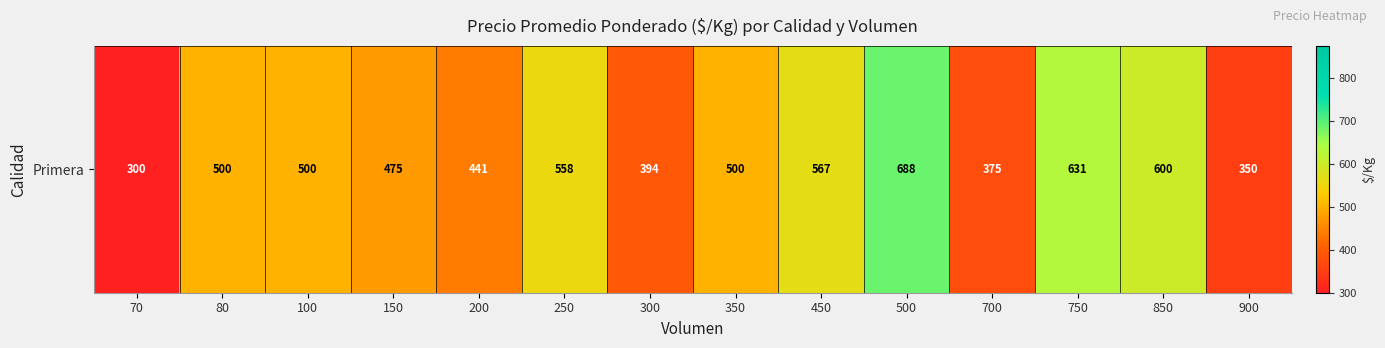

Approximately how many times larger is the value at 750 compared to 450?

1.1